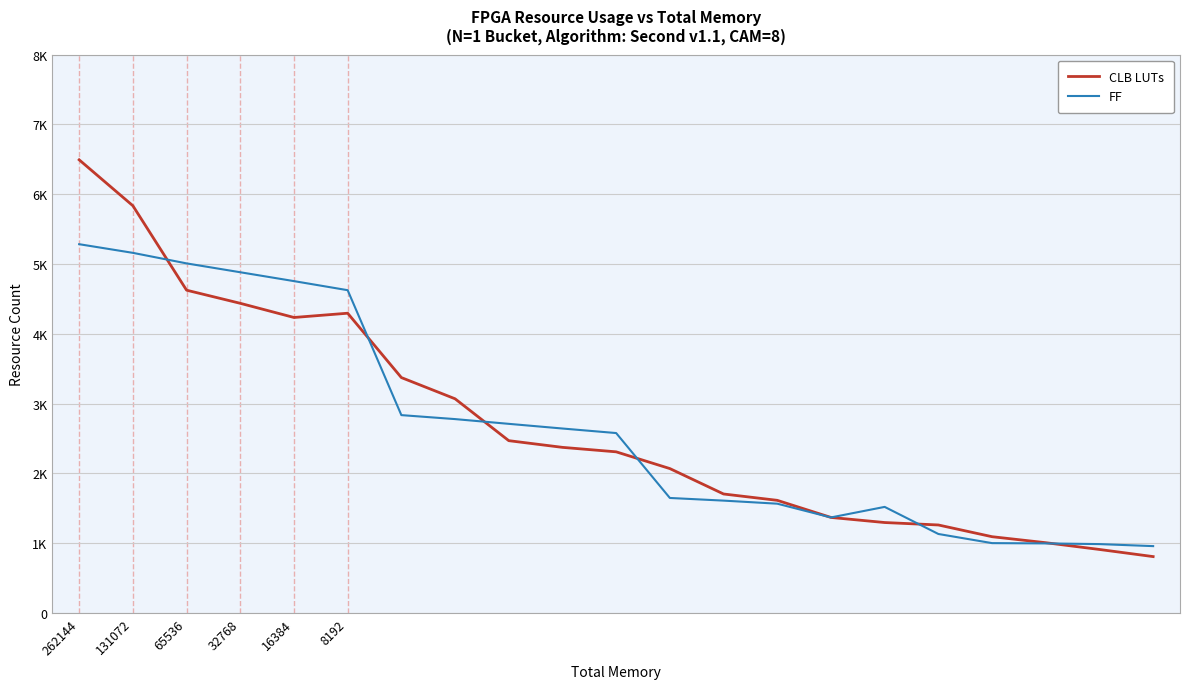

True or false: FF has more than 0 points higher than both neighbors.

True